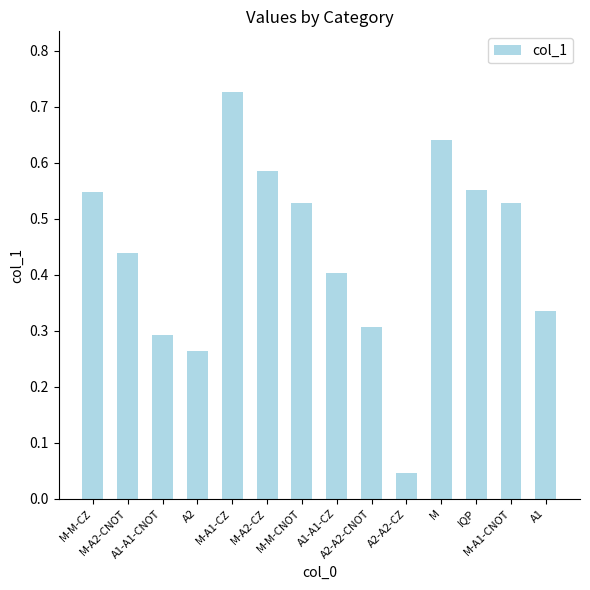

What is the sum of all values?

6.2